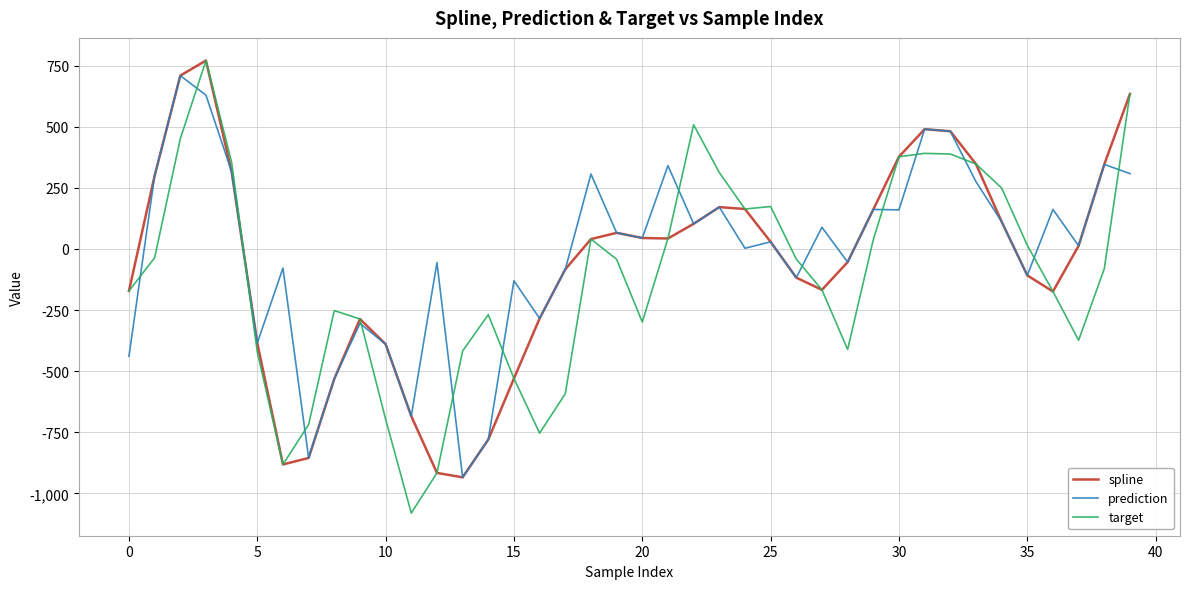

What is the maximum value for target?

771.2